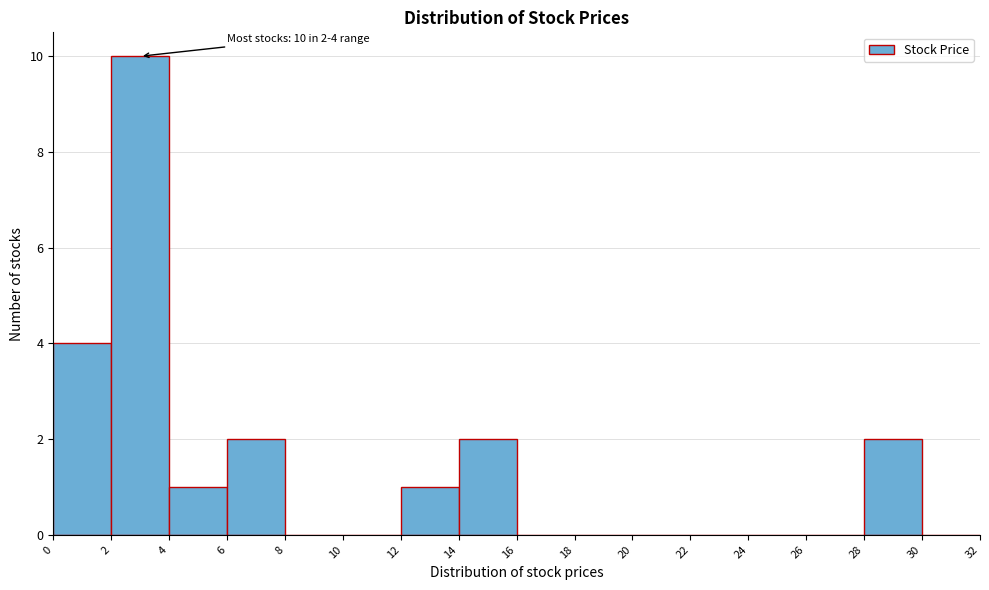

Which range on the x-axis has the tallest bar?

2 to 4